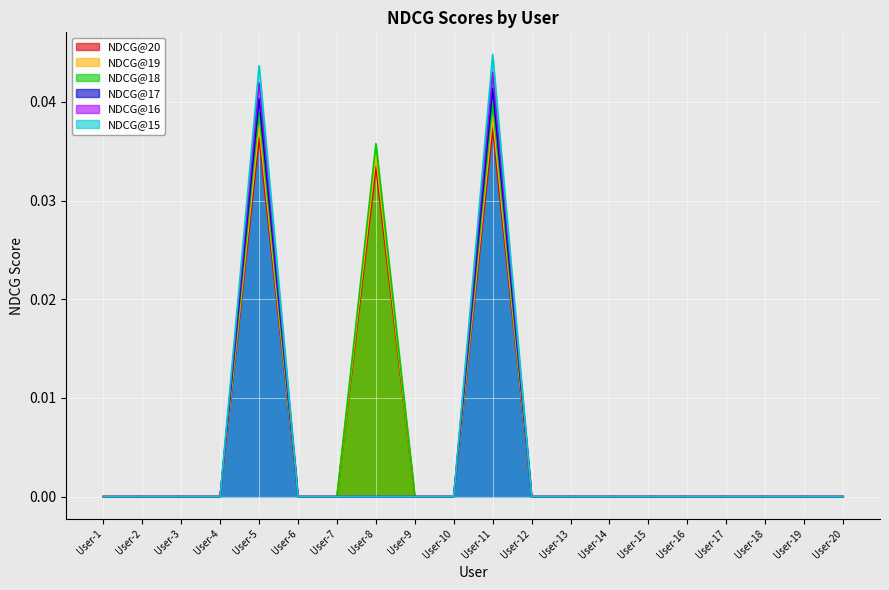

How many NDCG@18 values are between 0 and 1?

20